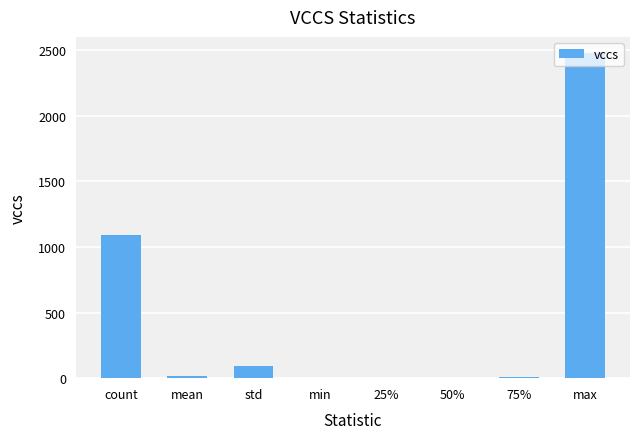

The chart shows a value of 655.8 at count. True or false?

False